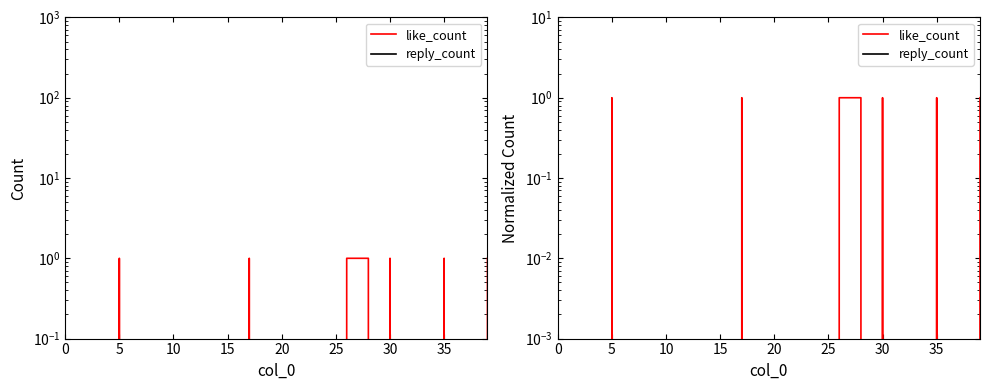

List the series in order of their peak value, highest first.

like_count, reply_count